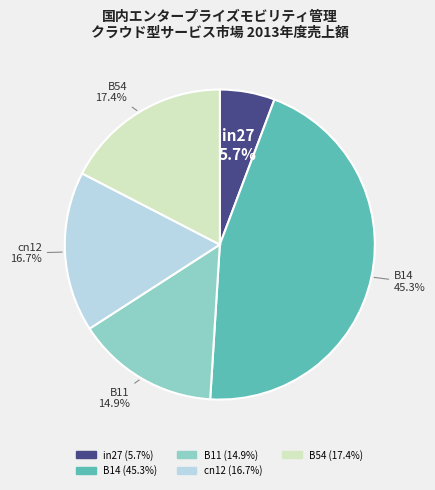

Is there any slice that represents more than half of the pie?

No